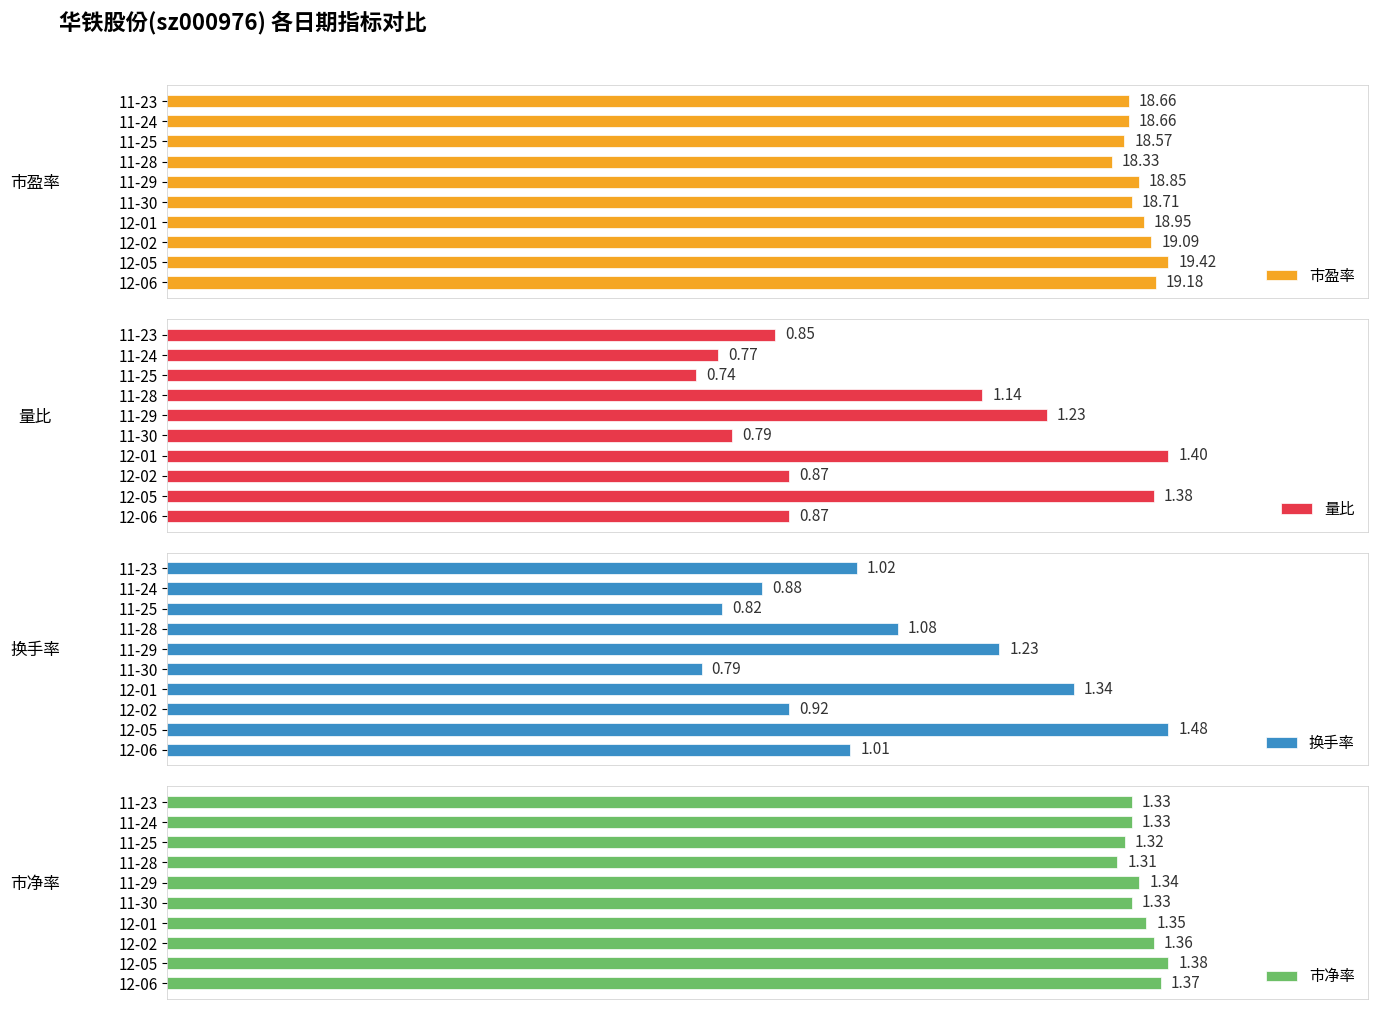

Reading right to left, extract all data points from this chart.

市盈率: 18.7	18.7	18.6	18.3	18.9	18.7	18.9	19.1	19.4	19.2
量比: 0.8	0.8	0.7	1.1	1.2	0.8	1.4	0.9	1.4	0.9
换手率: 1.0	0.9	0.8	1.1	1.2	0.8	1.3	0.9	1.5	1.0
市净率: 1.3	1.3	1.3	1.3	1.3	1.3	1.4	1.4	1.4	1.4